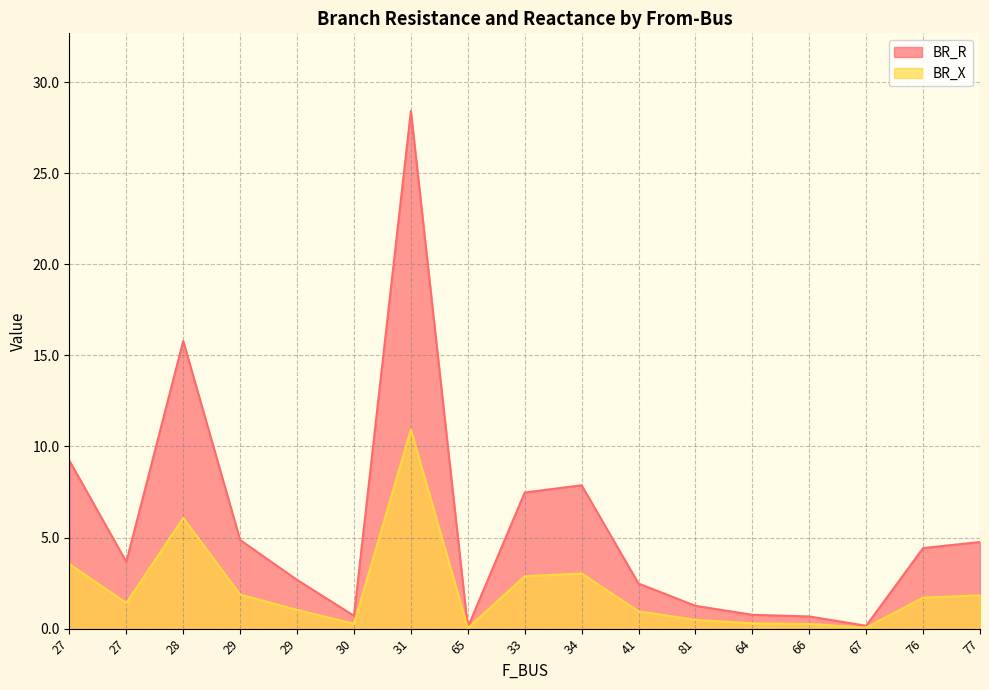

Rank the series at 30 from highest to lowest value.

BR_R, BR_X